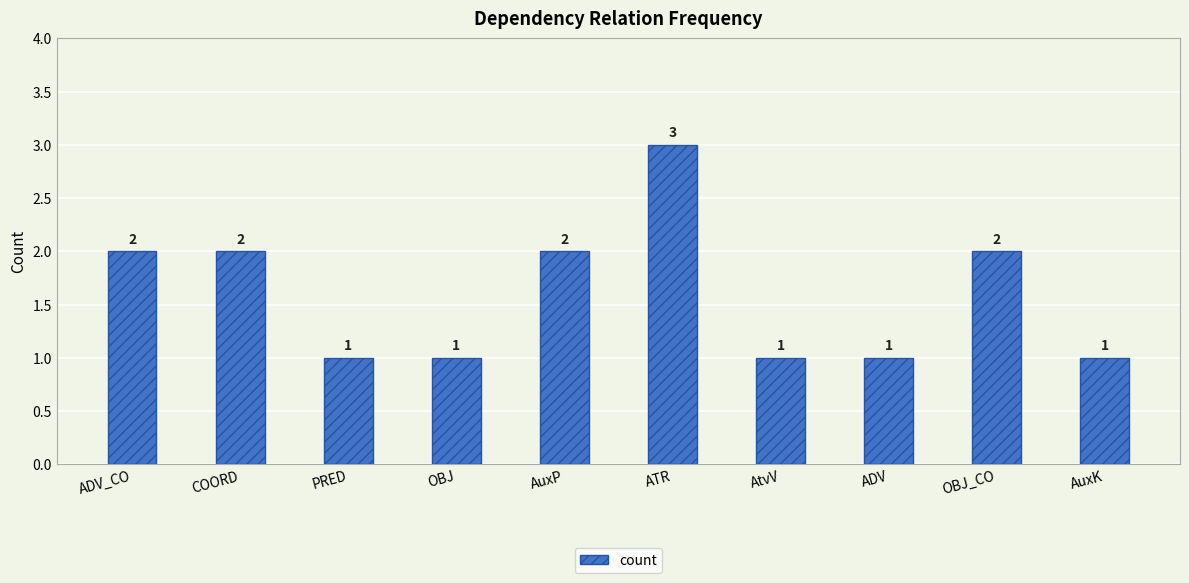

Between ADV and OBJ_CO, which is larger?

OBJ_CO